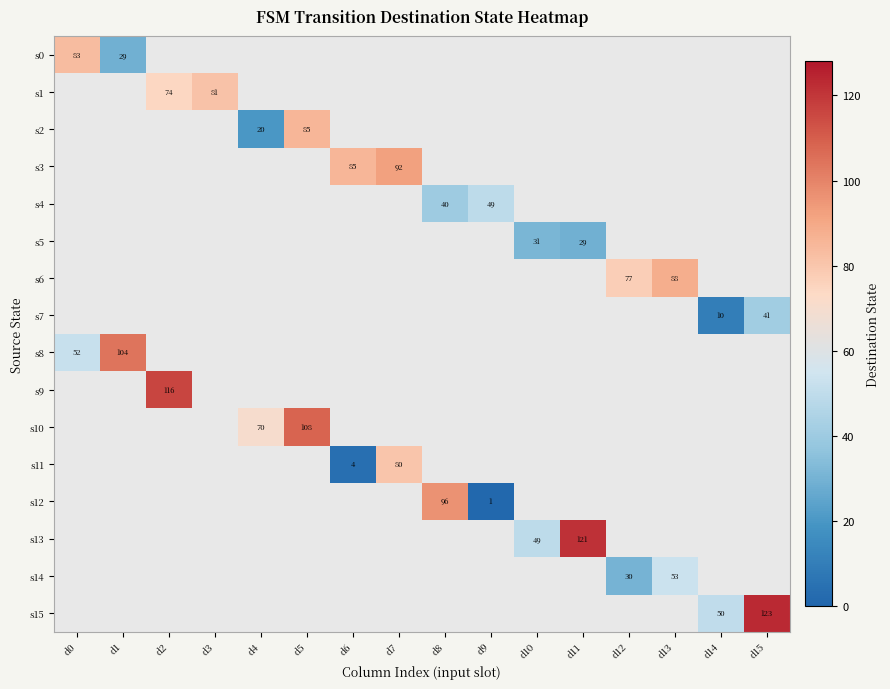

The s15 series shows 123 at d15. True or false?

True